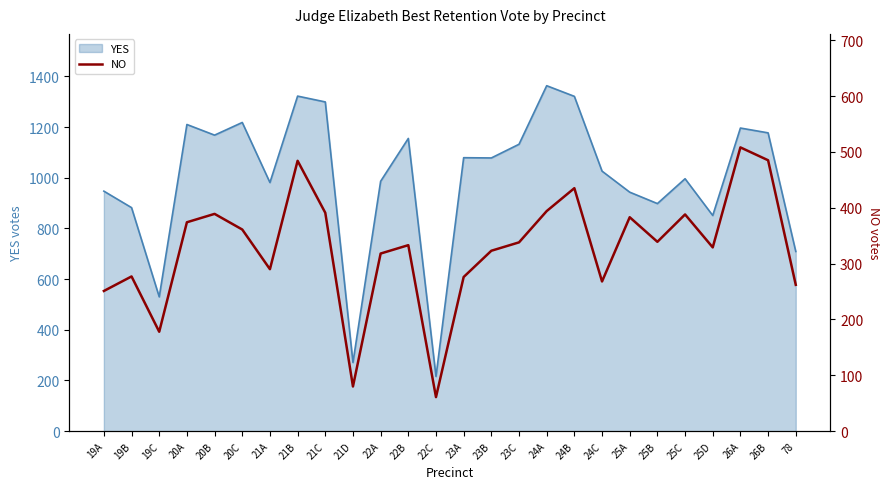

What is the lowest value of the YES series?

216